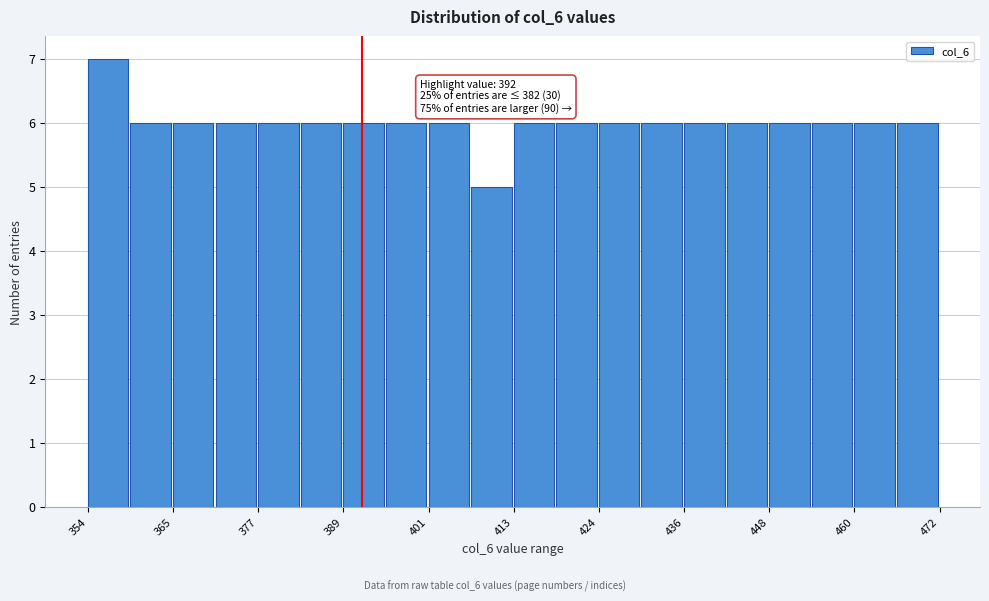

Read against the x-axis, roughly where is the centre of the tallest bar?

356